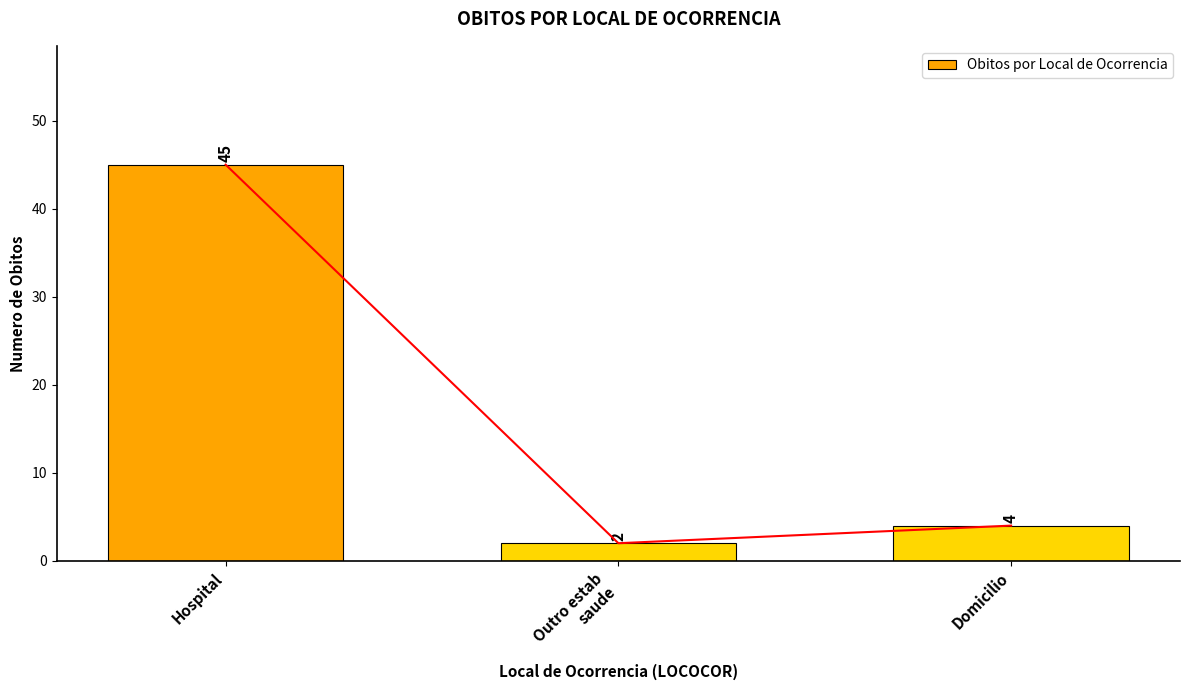

What is the difference between the values at Domicilio and Outro estab
saude?

2